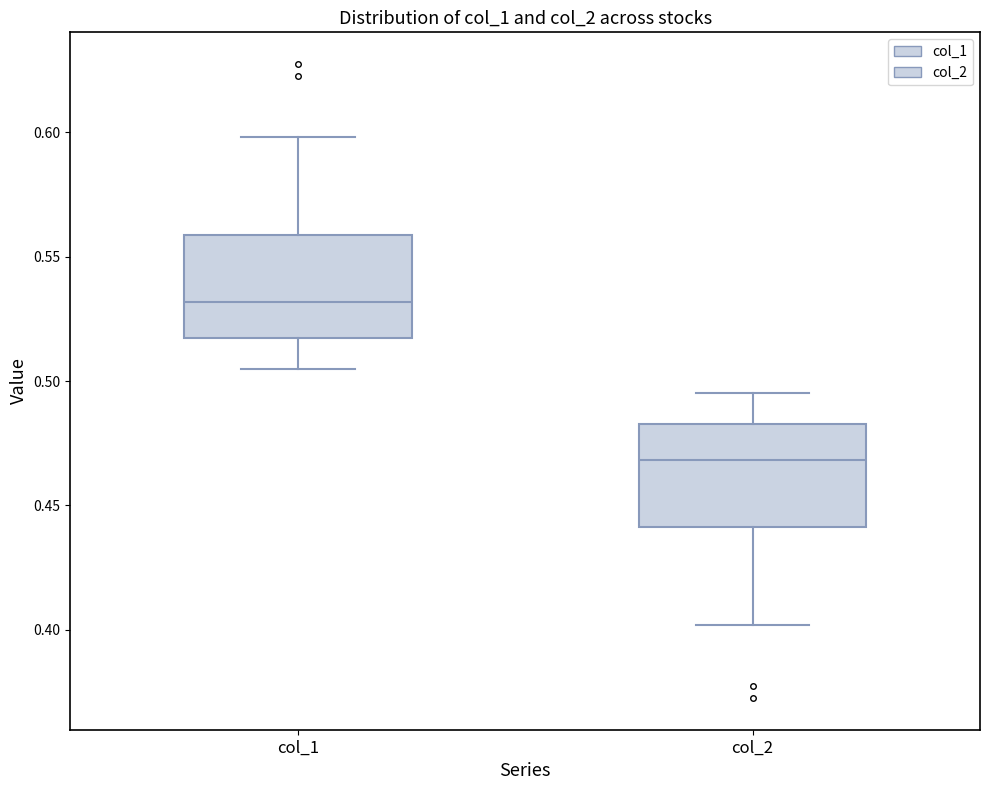

Which box's median line is the highest?

col_1